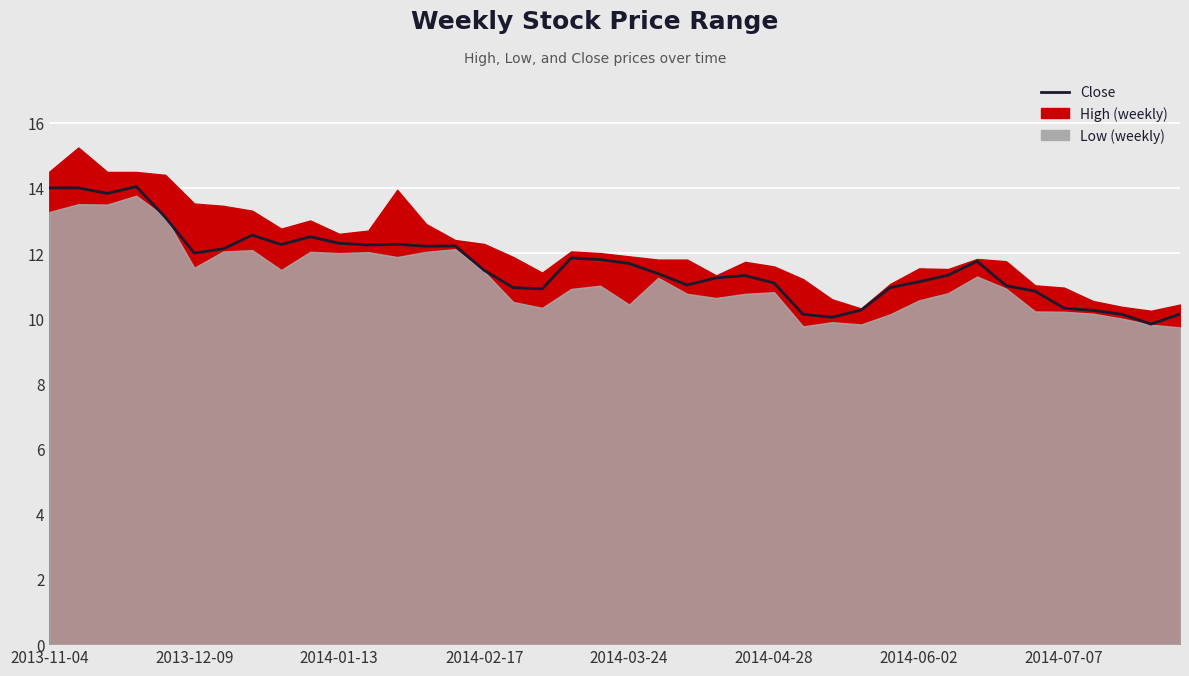

What position from the right is 2013-11-04?

40